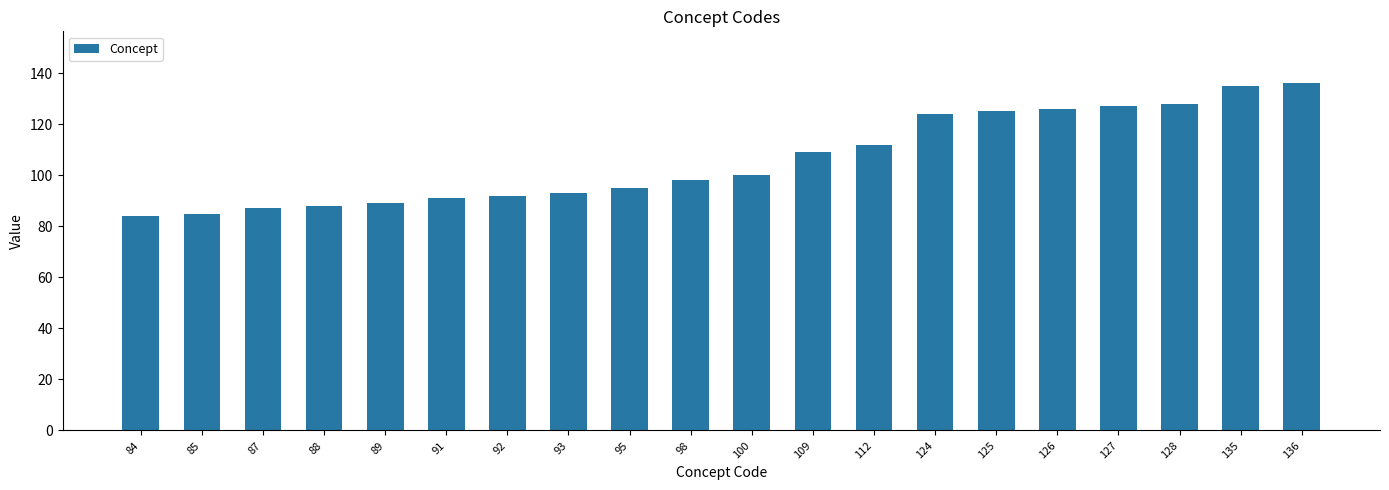

How many bars are there in total?

20